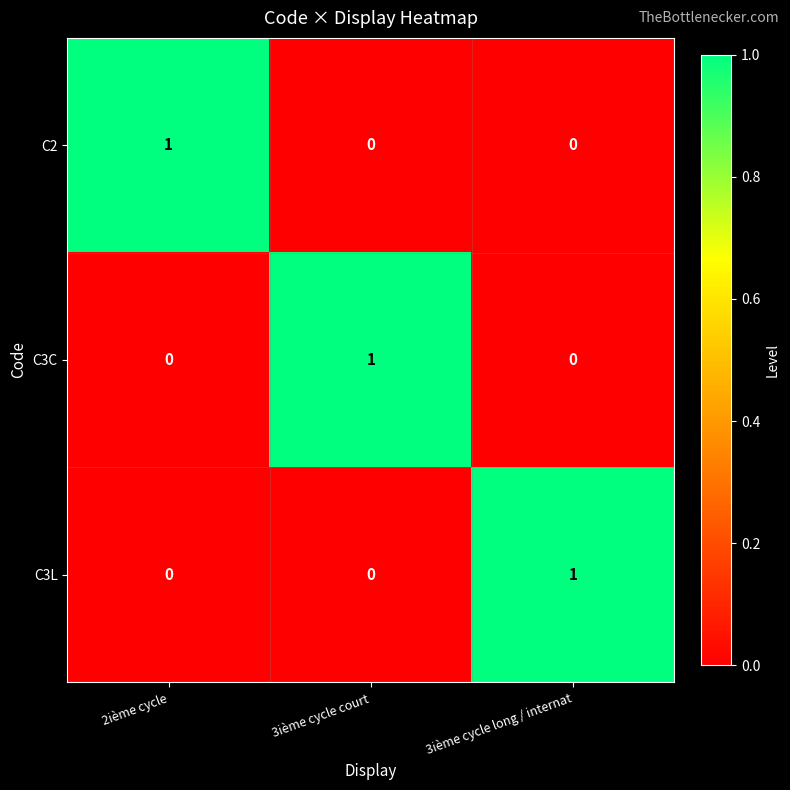

Is it true that C3C equals 0 at 3ième cycle court?

False